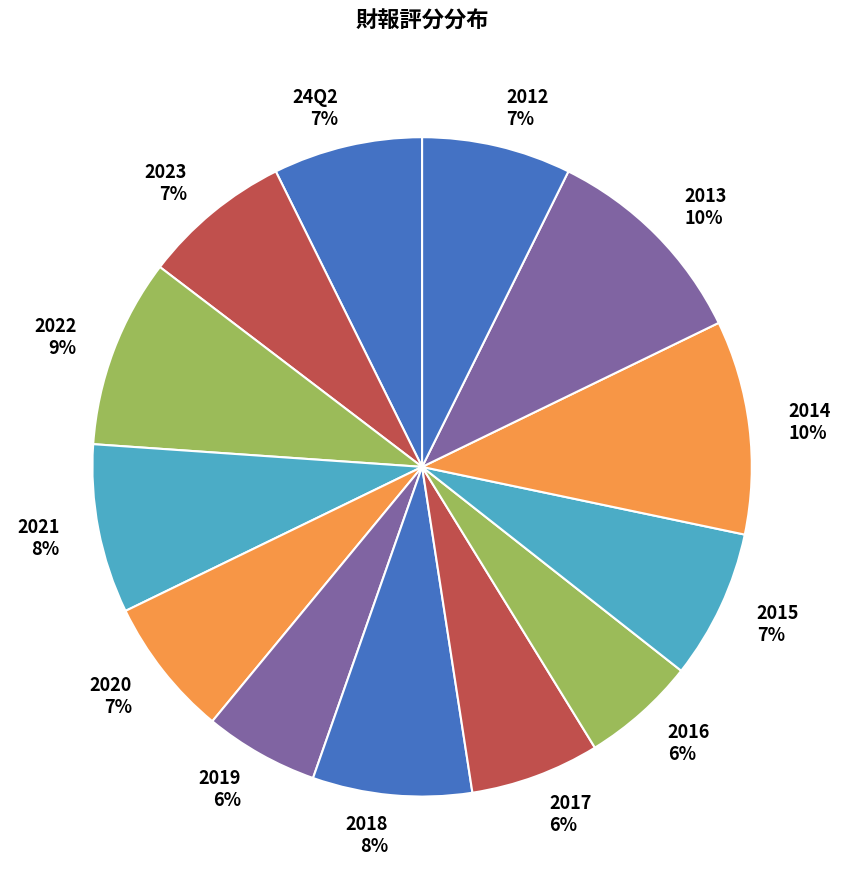

To the nearest percent, what is the combined percentage of 2013 and 2018?

18%